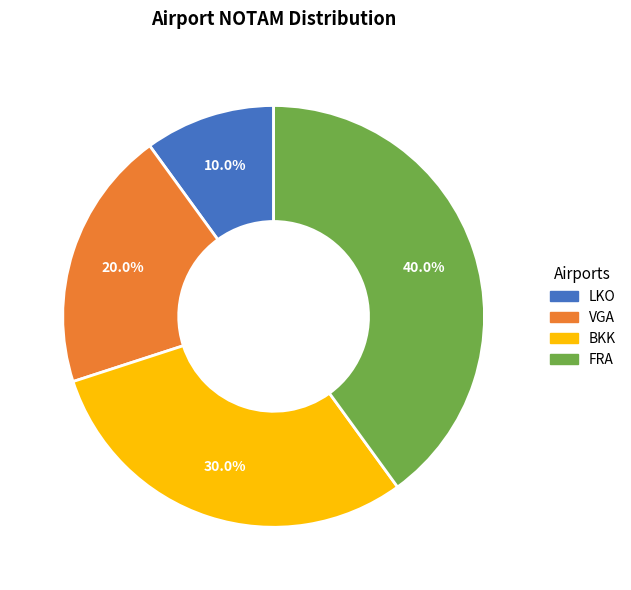

To the nearest percent, what is the difference between the largest and smallest slice percentages?

30%